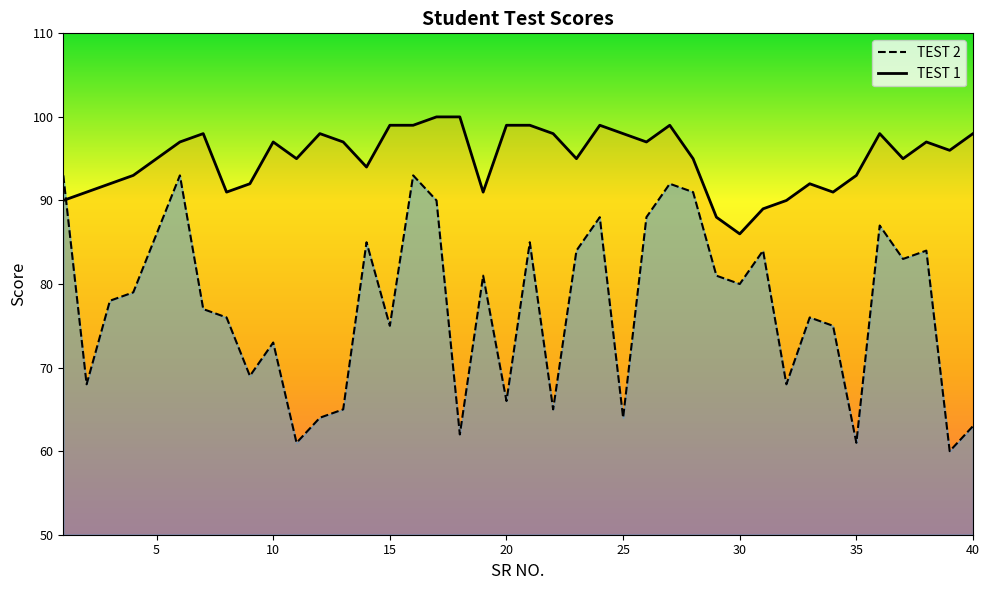

Which series has the widest spread of values?

TEST 2